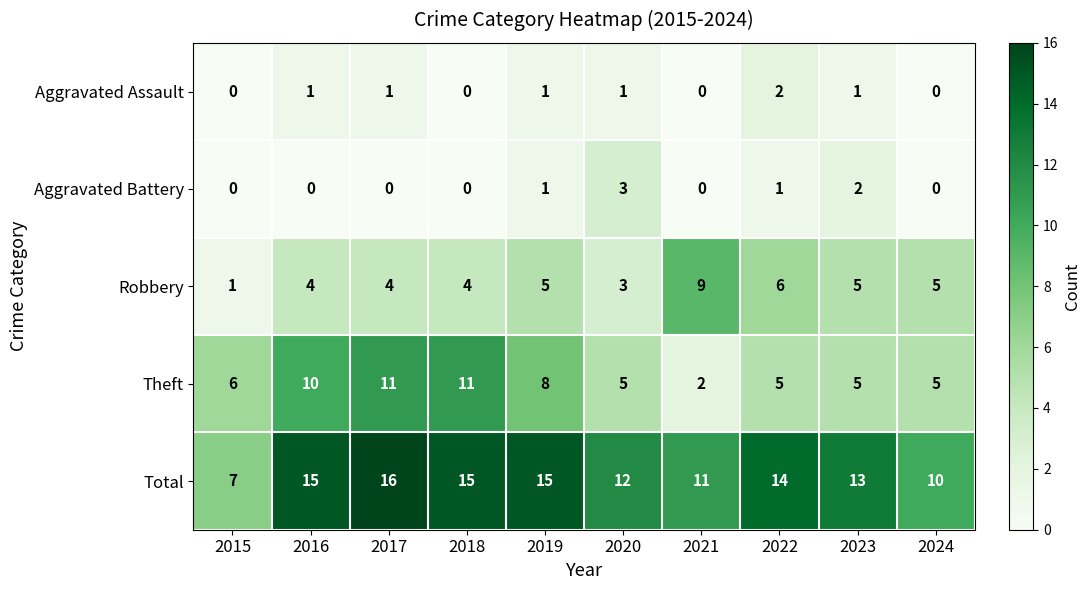

What is the difference between the highest and lowest values at 2023?

12